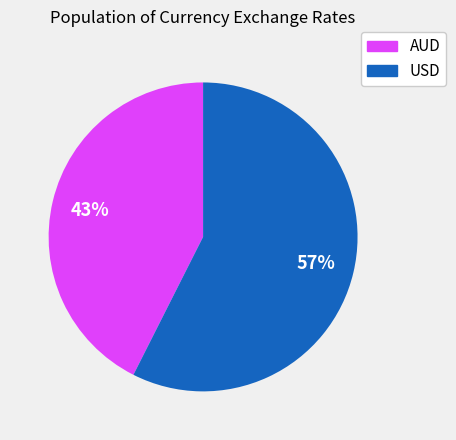

Is it true that AUD is 55% of the pie?

False